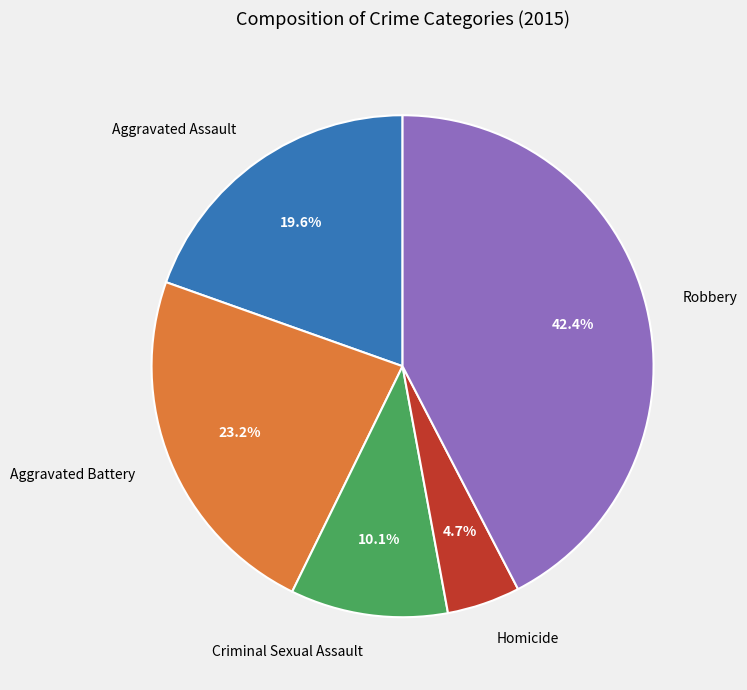

How much of the chart is everything except Aggravated Assault?

80.4%